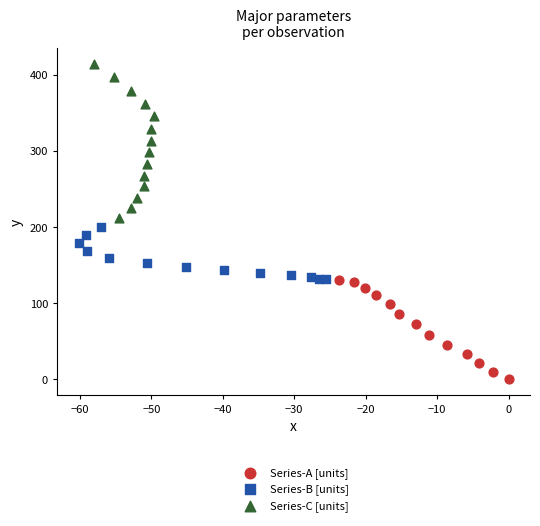

Which series contains the highest Y value?

Series-C [units]